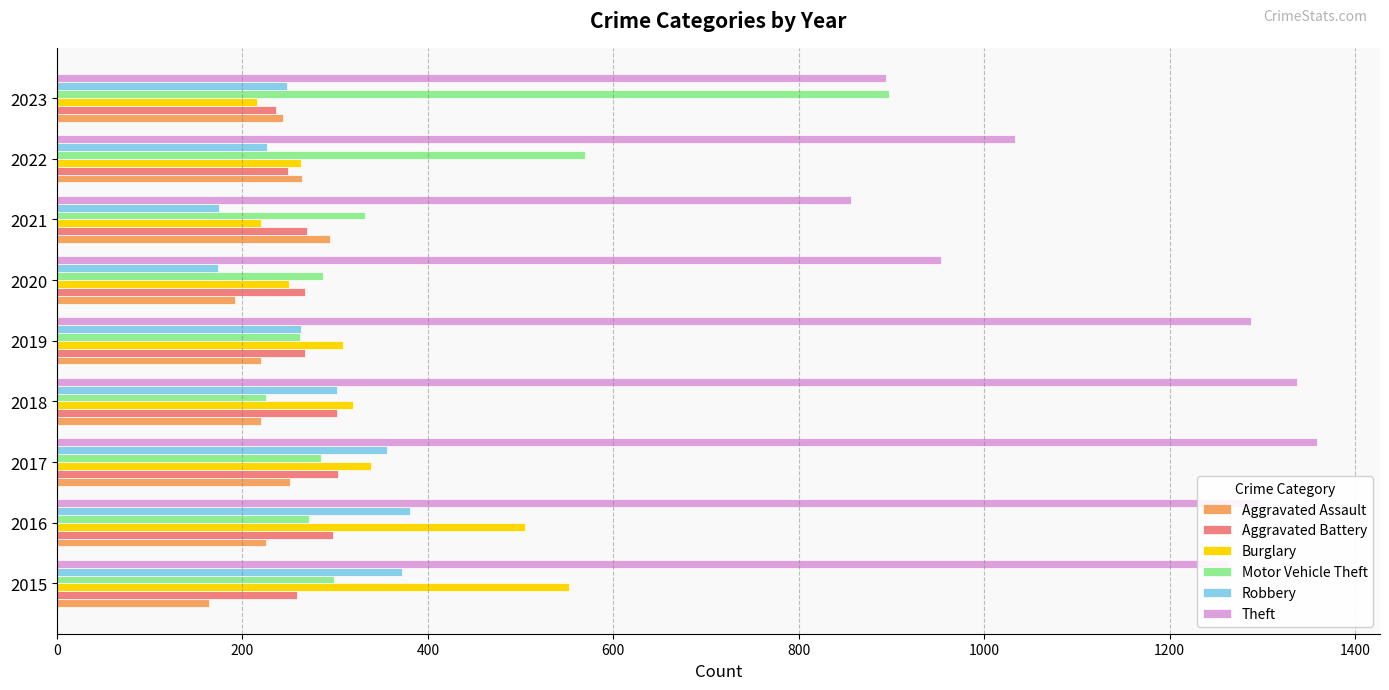

What is the total value across all series at 2015?

2909